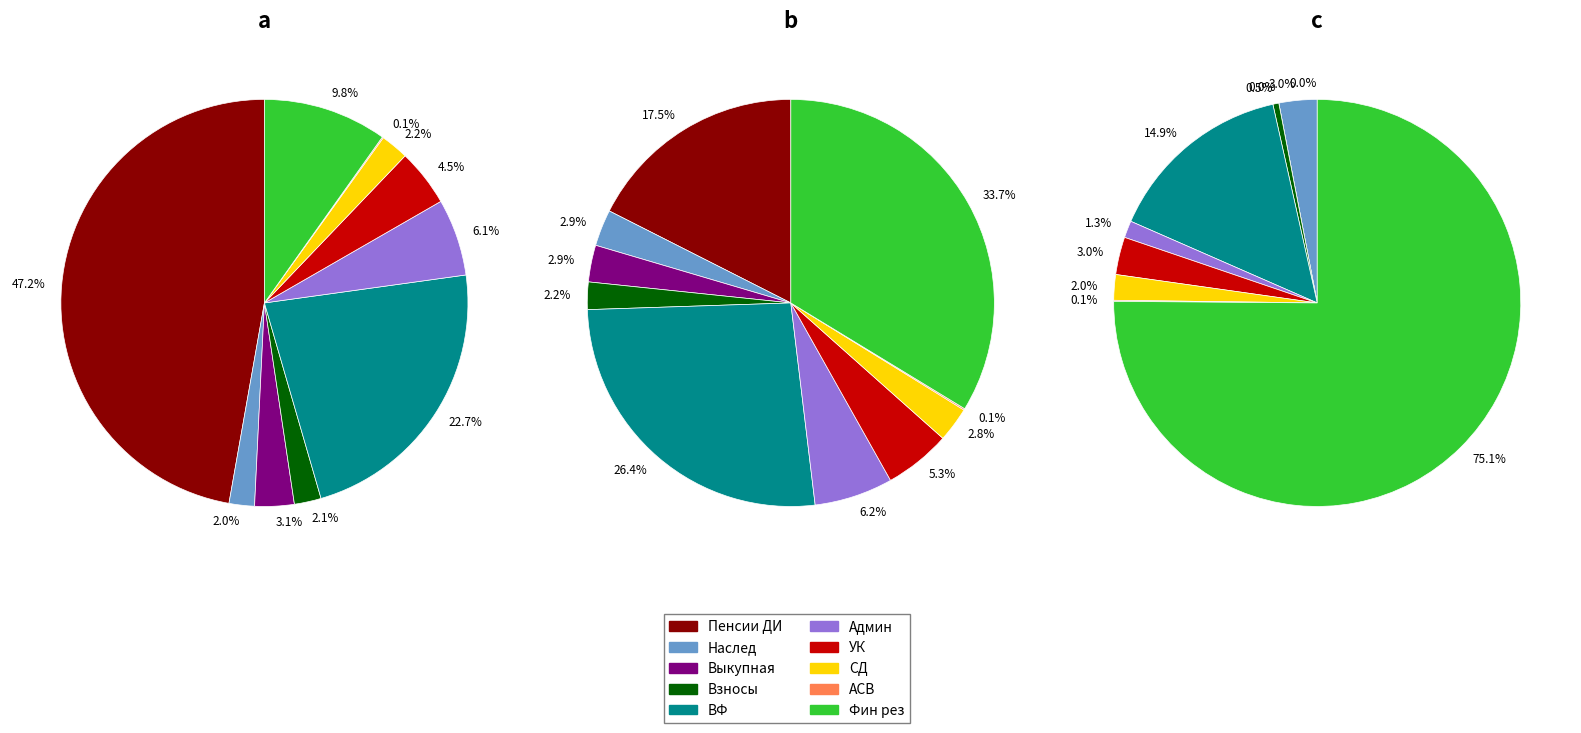

To the nearest percent, what is the difference between the largest and smallest slice percentages?

47%